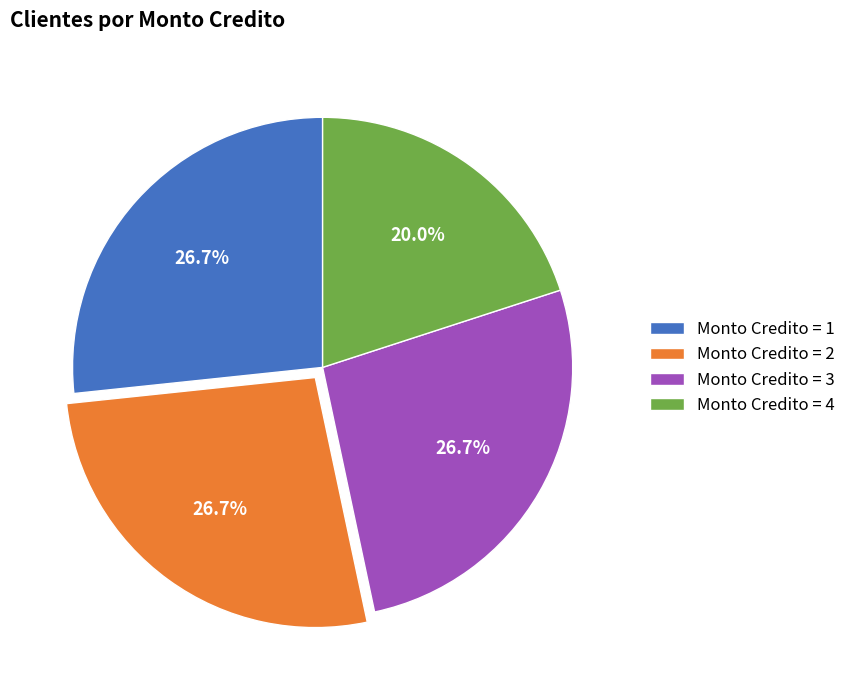

What percentage do Monto Credito = 3 and Monto Credito = 1 together represent?

53.3%